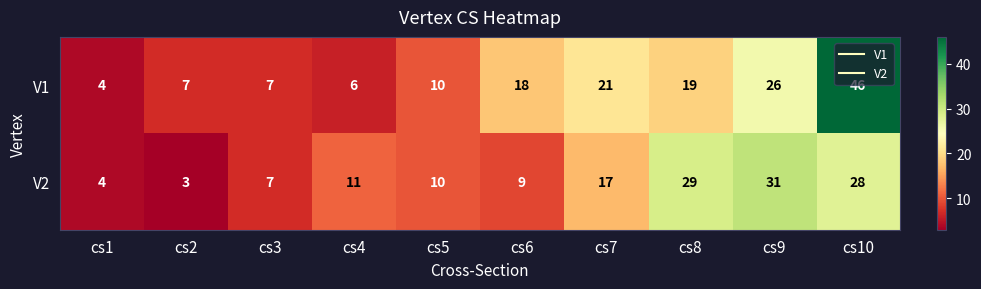

List the series in order of their overall mean, highest first.

V1, V2